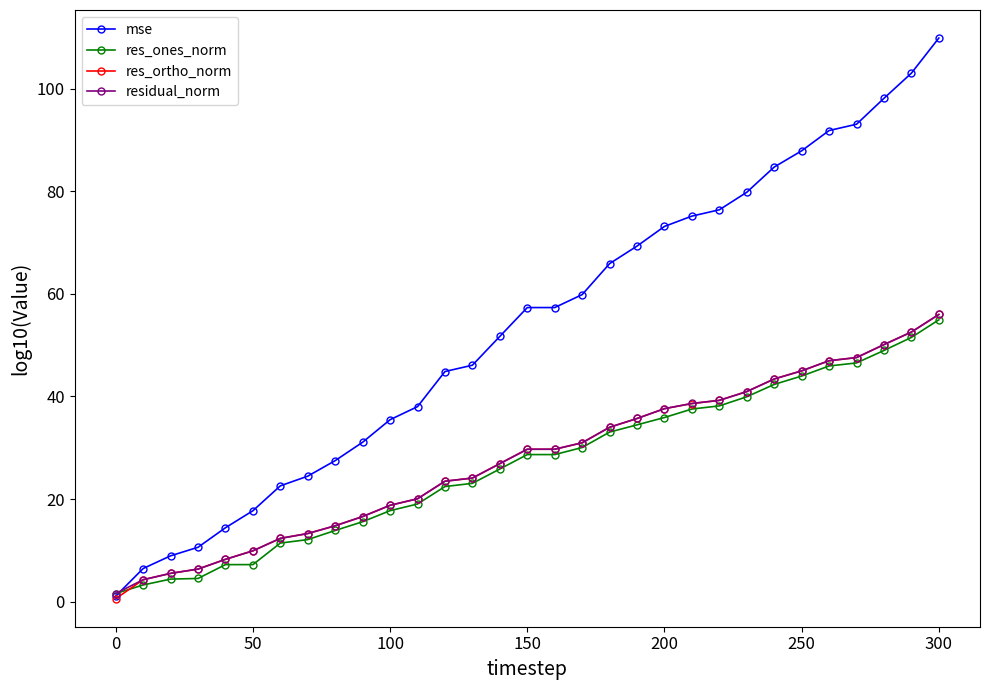

What is the value of the mse point at the 9th from the left?

27.5